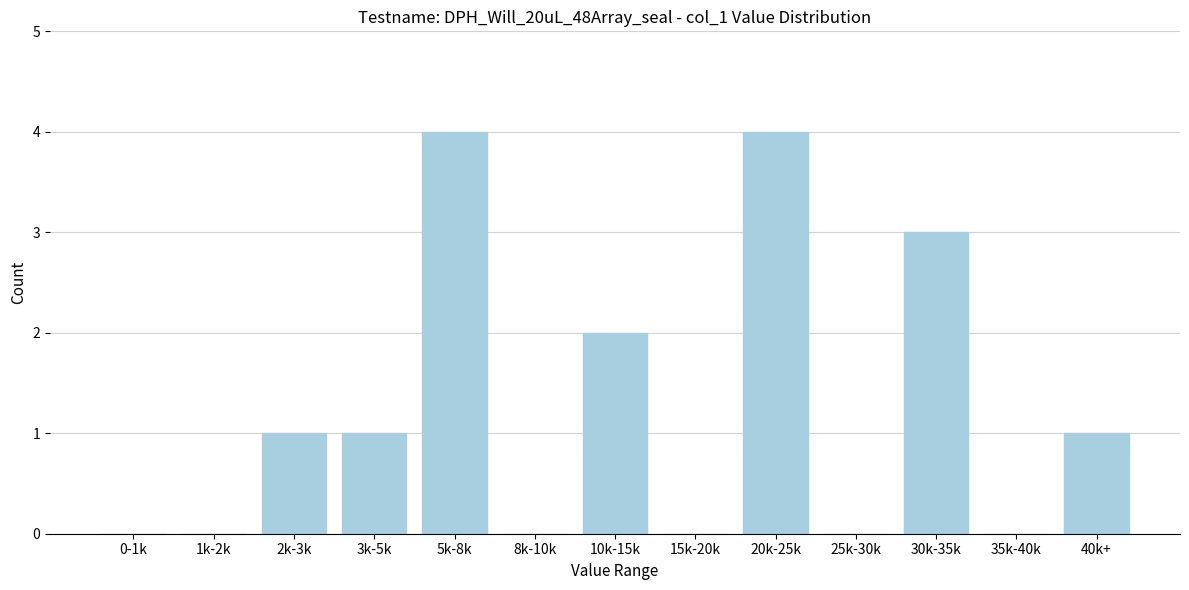

Reading left to right, what are all the values shown in this chart?

0-1k=0	1k-2k=0	2k-3k=1	3k-5k=1	5k-8k=4	8k-10k=0	10k-15k=2	15k-20k=0	20k-25k=4	25k-30k=0	30k-35k=3	35k-40k=0	40k+=1